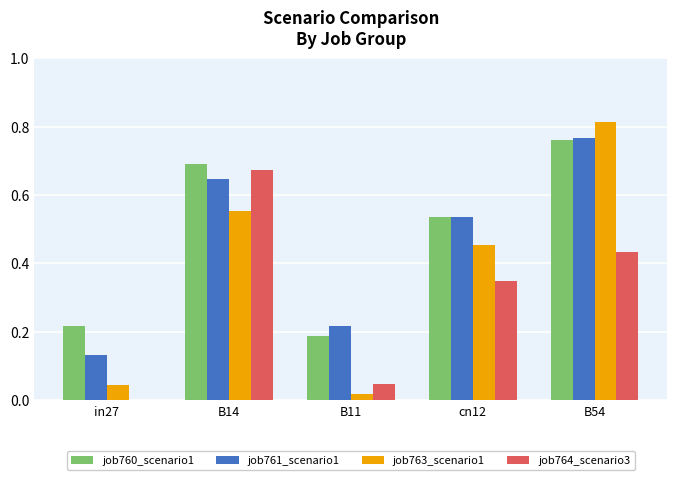

Which label corresponds to the largest value in the chart?

B54